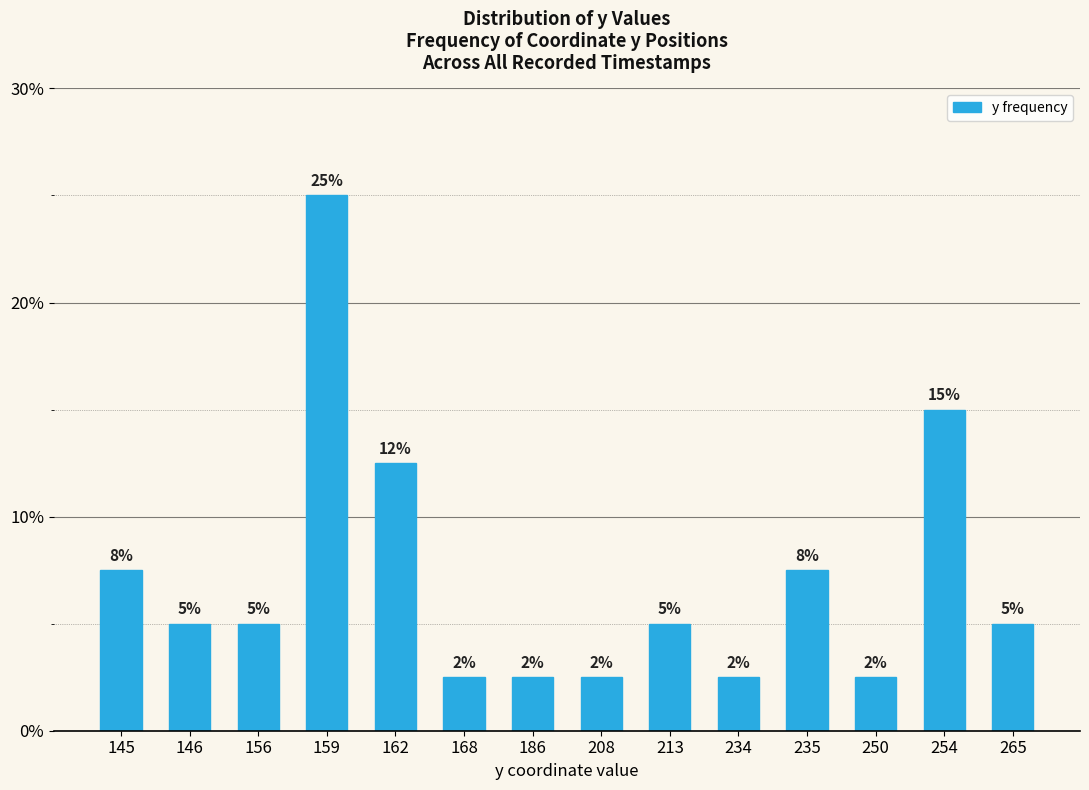

List the labels in order of value, largest first.

159, 254, 162, 145, 235, 146, 156, 213, 265, 168, 186, 208, 234, 250